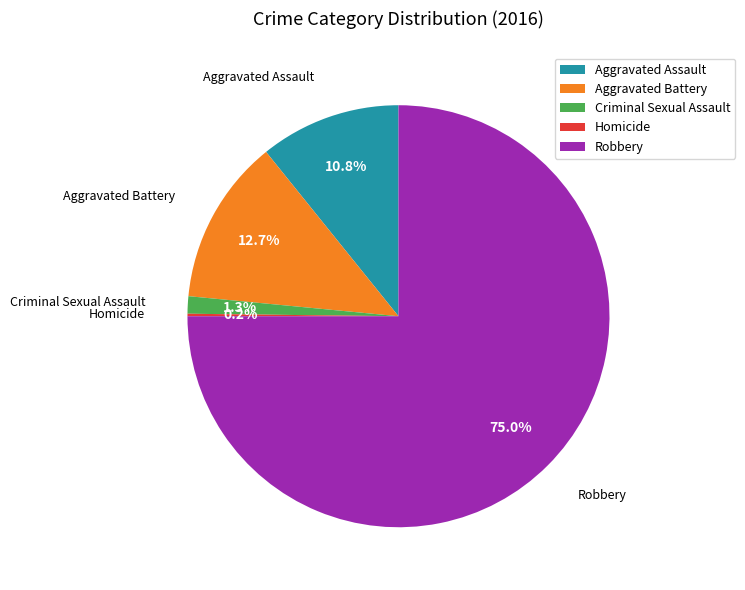

Which has a higher value, Criminal Sexual Assault or Robbery?

Robbery